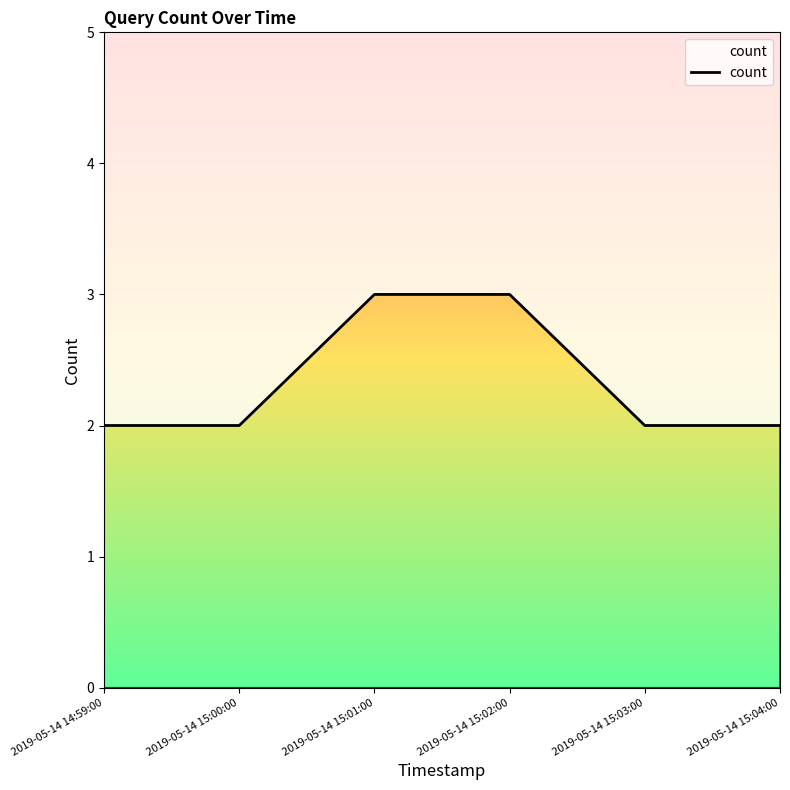

Does the chart have visible grid lines?

No